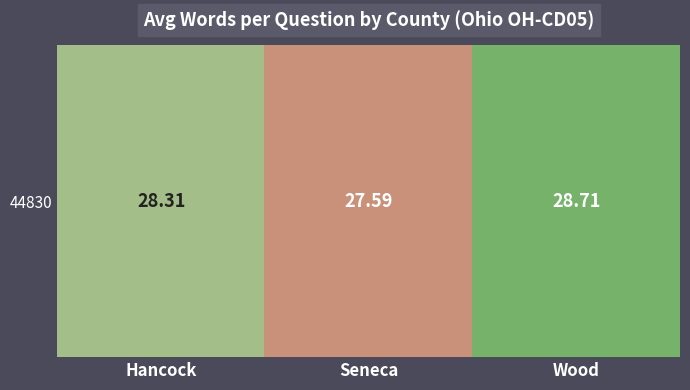

Is it true that the value at Wood is 7.3?

False